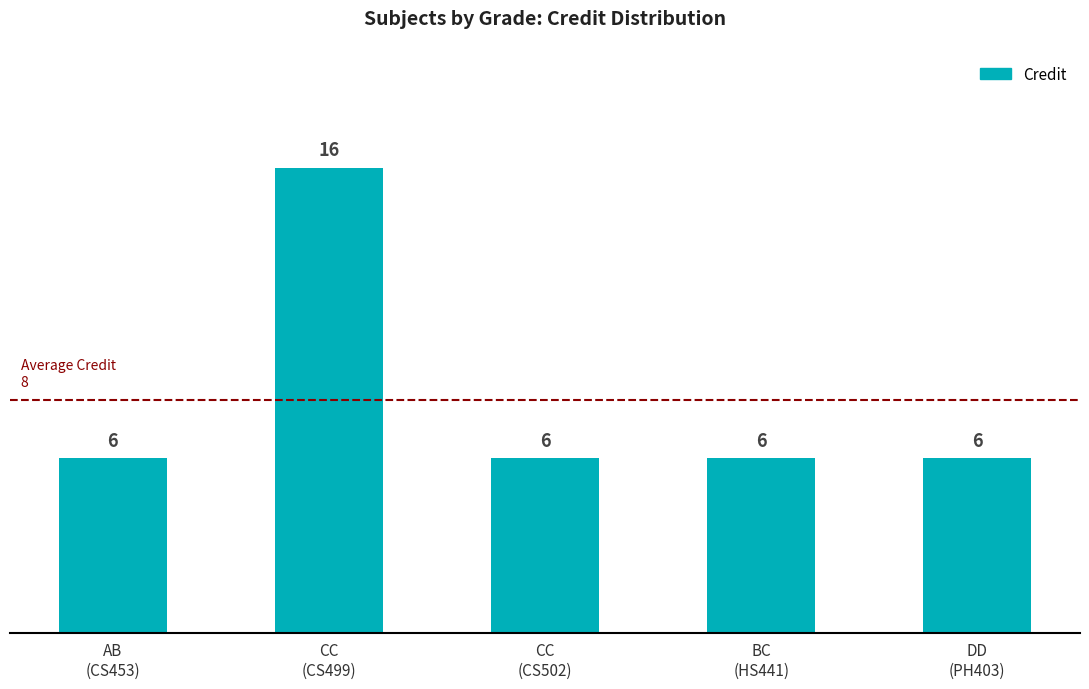

How many values are between 6 and 7?

4